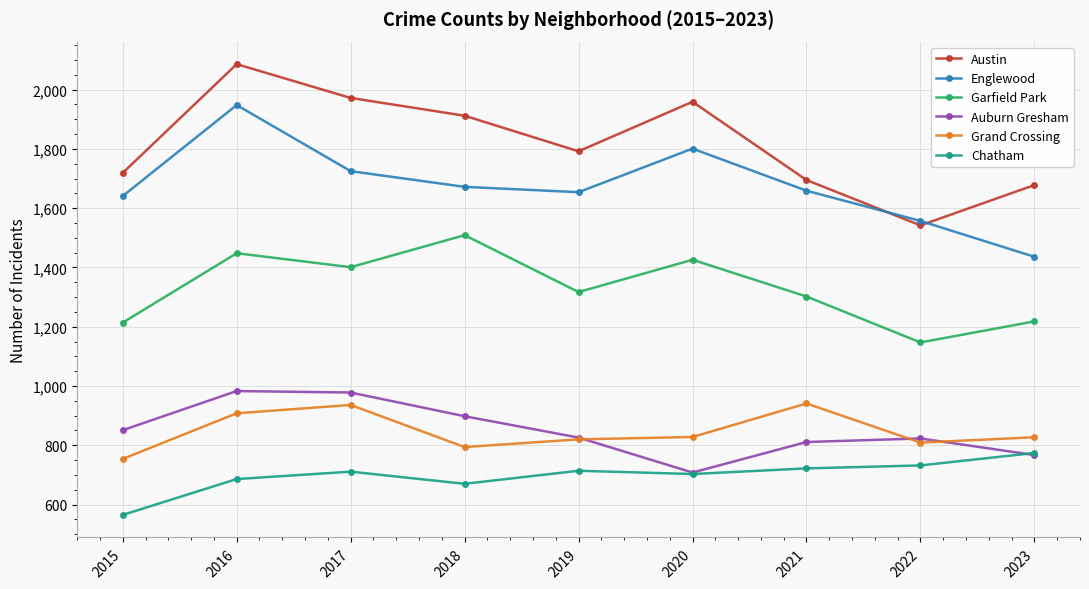

How many lines are shown in the chart?

6